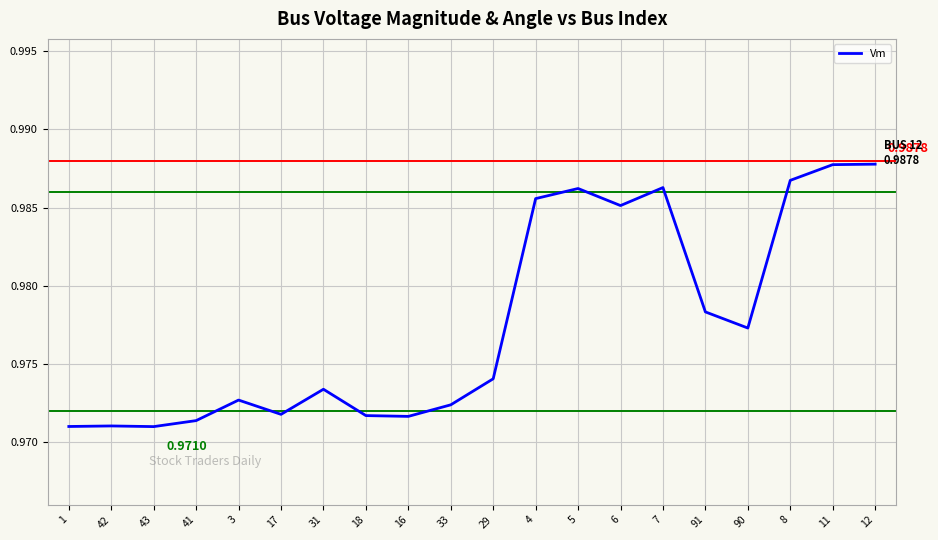

Between 12 and 7, which is larger?

12